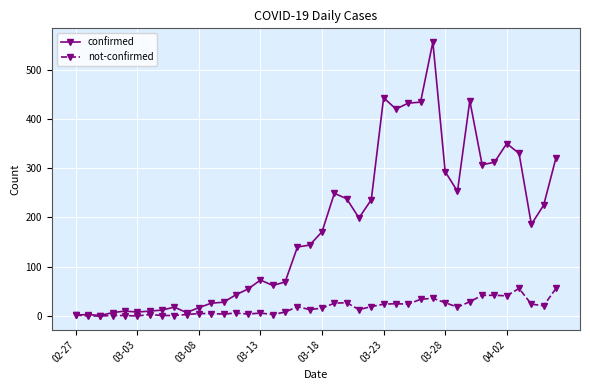

What is the value of the confirmed point at the 4th from the left?

7